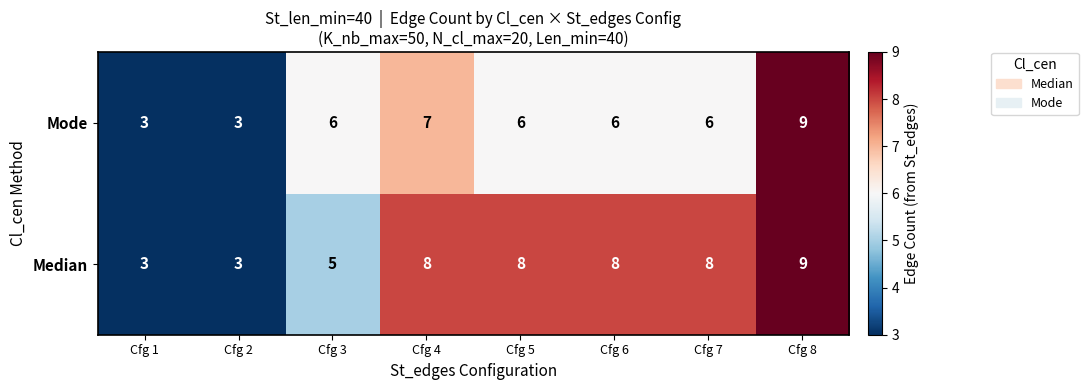

Which series has the largest total across all categories?

Median